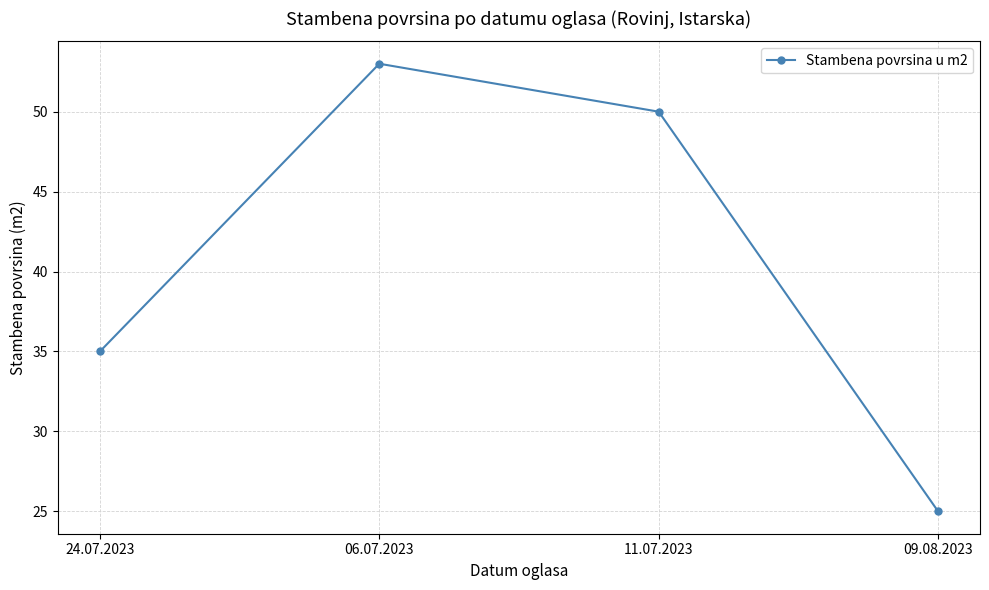

How many interior local peaks (higher than both neighbors) does the data have?

1